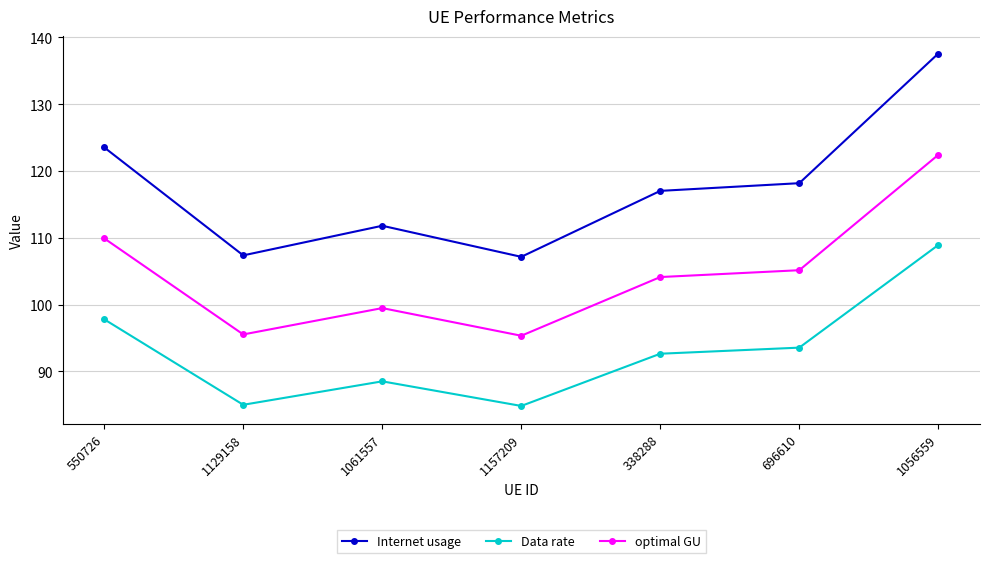

Is this an area chart (filled region under the line)?

No